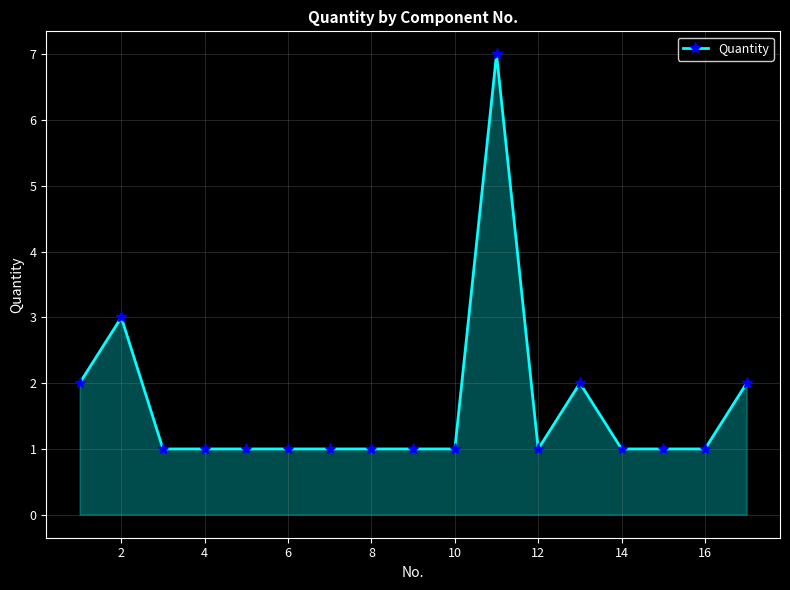

What is the value of the 16th point from the left?

1